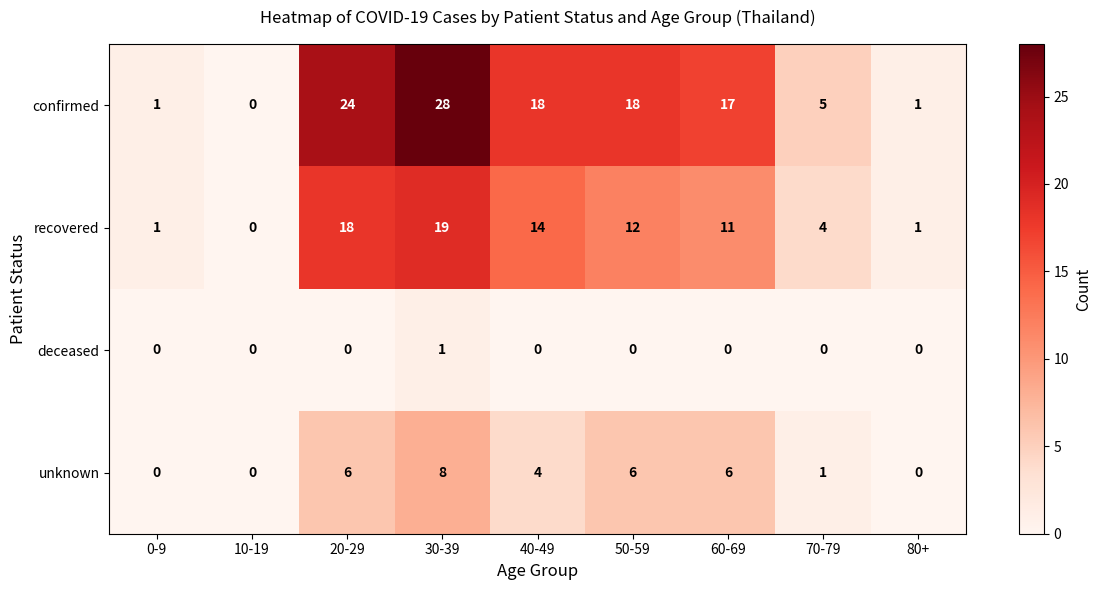

How many categories are shown in the chart?

9